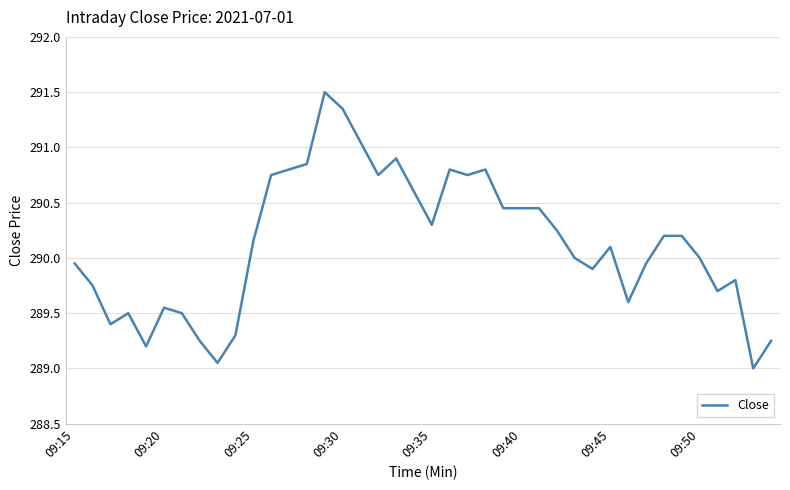

What is the smallest value displayed?

289.0